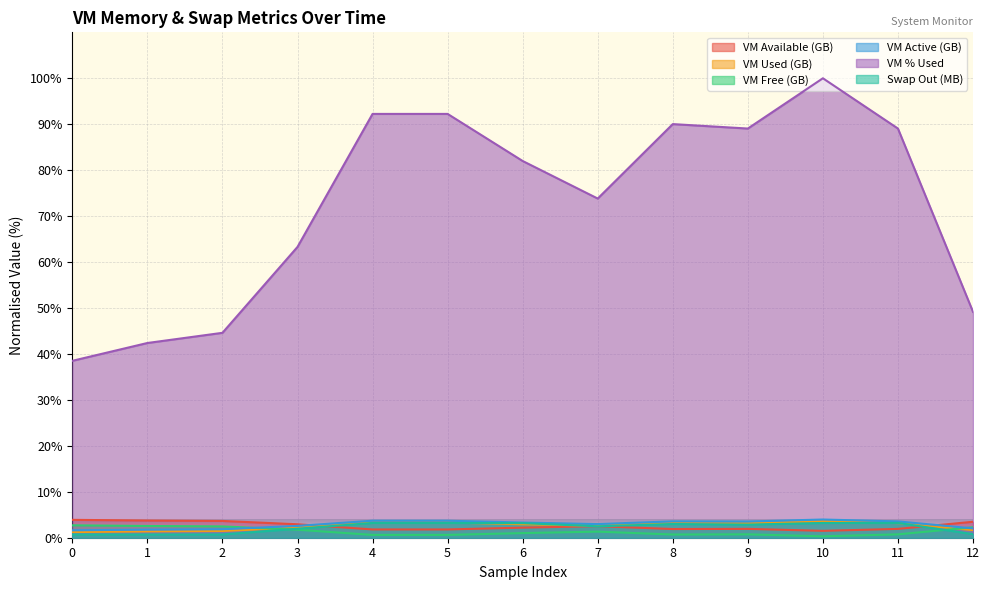

What is the minimum value for vm_active?

1.6